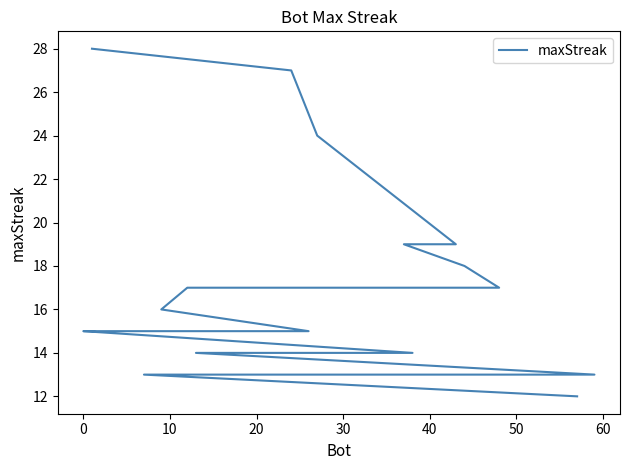

The chart shows a value of 5 at 12. True or false?

False